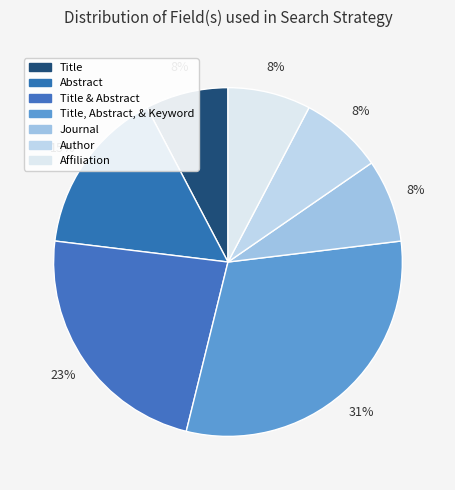

How many slices are in this pie chart?

7